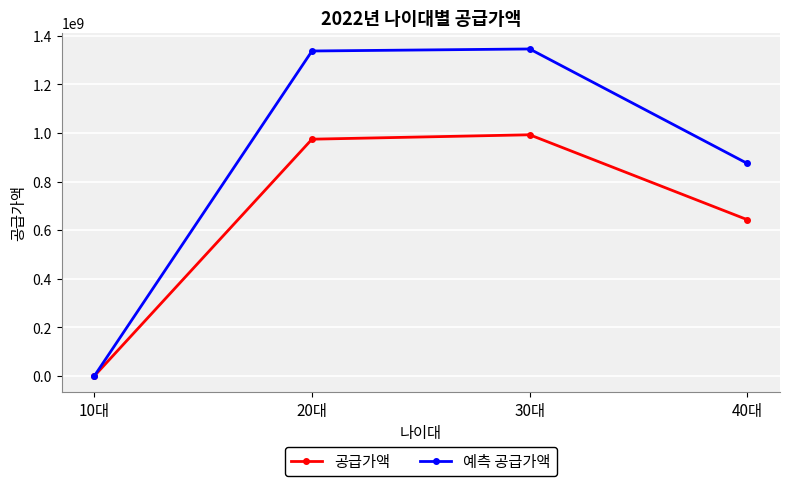

What is the sum of all 예측 공급가액 values?

3557649466.7